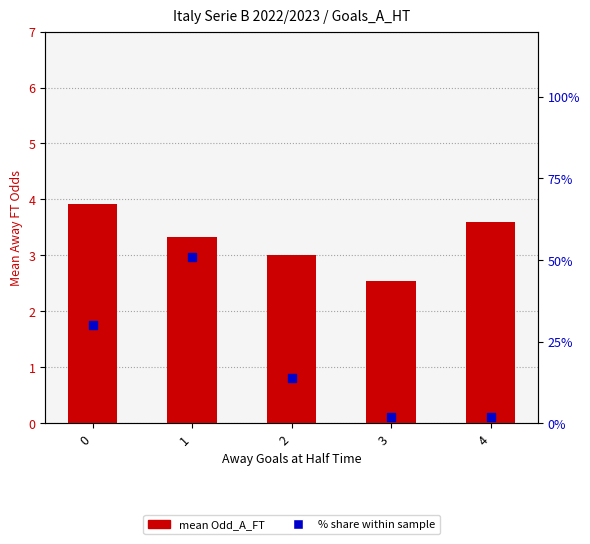

At which category is the sum across all series the highest?

1